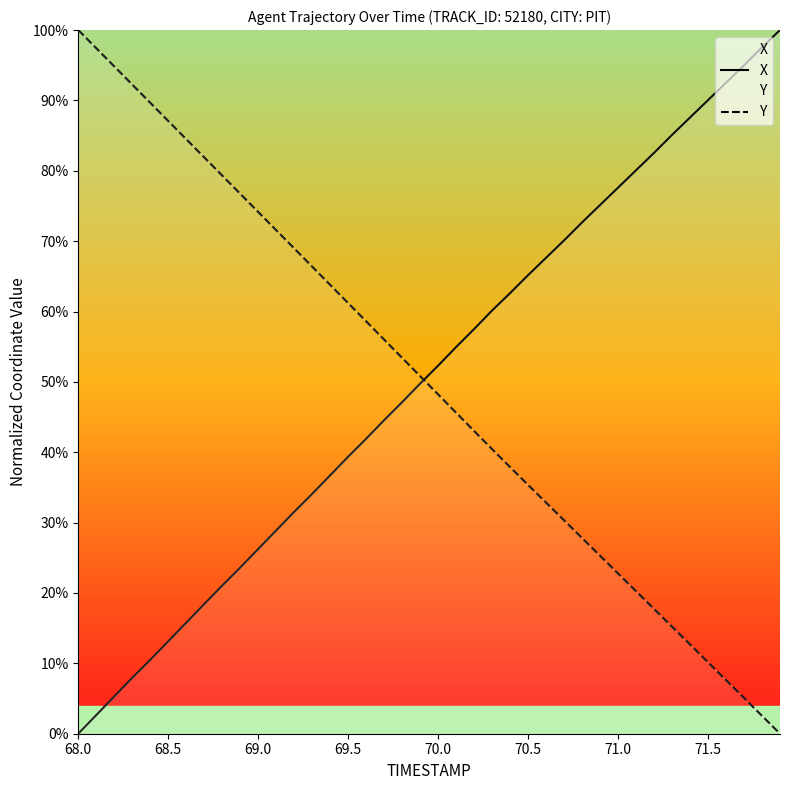

True or false: X has more than 1 interior local peaks.

False